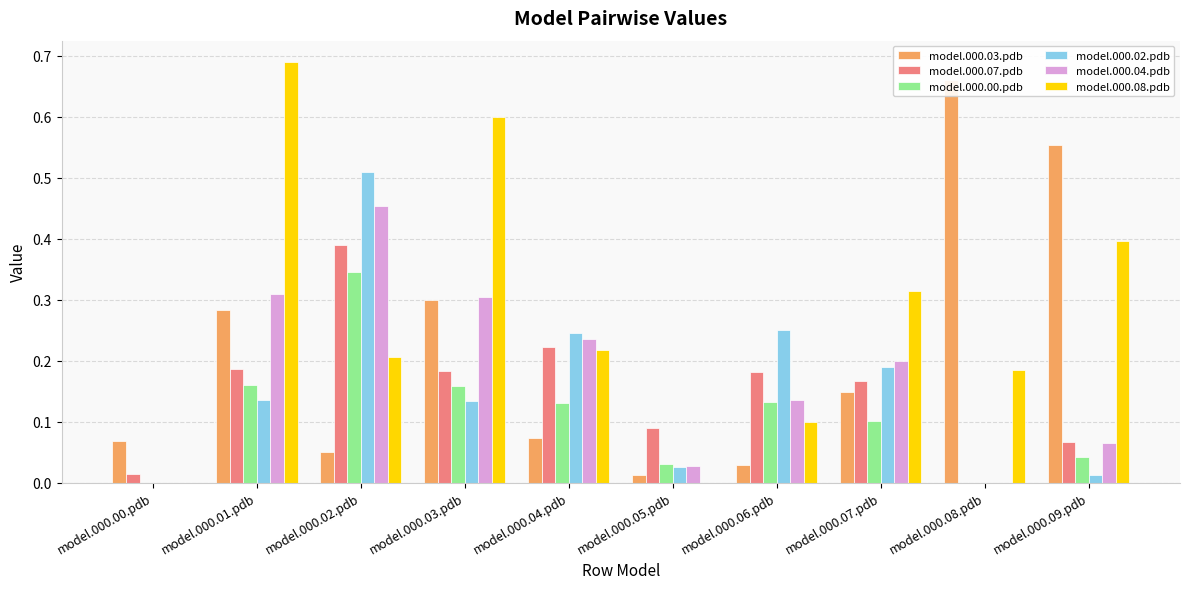

What are all the series names shown in the legend?

model.000.03.pdb, model.000.07.pdb, model.000.00.pdb, model.000.02.pdb, model.000.04.pdb, model.000.08.pdb